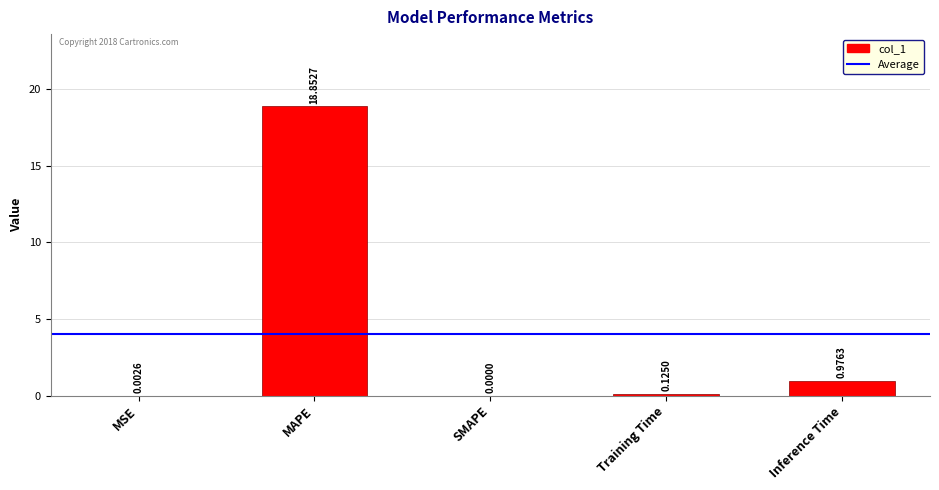

The value at SMAPE is 0.0. True or false?

True